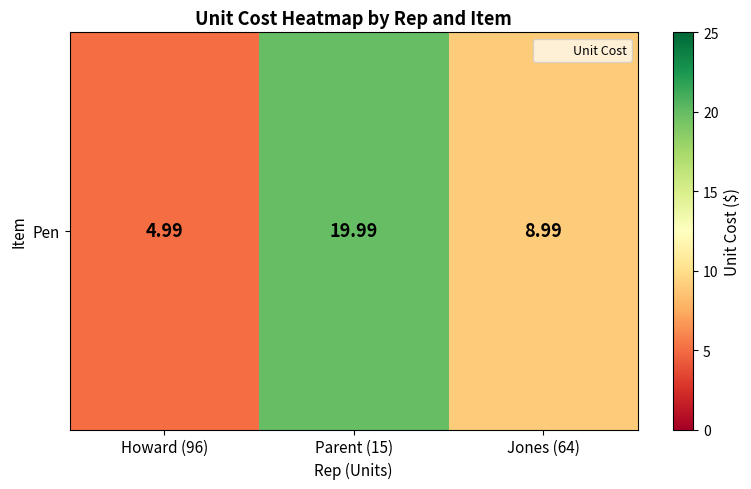

List the labels in order of value, largest first.

Parent (15), Jones (64), Howard (96)